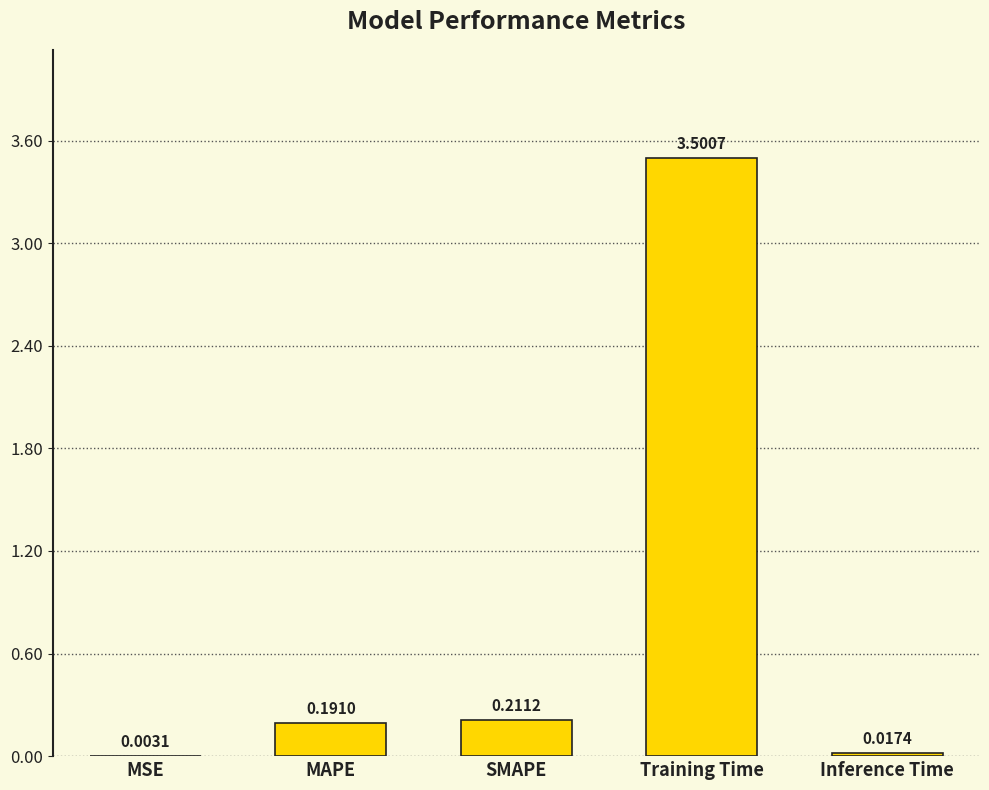

Between Training Time and SMAPE, which is larger?

Training Time